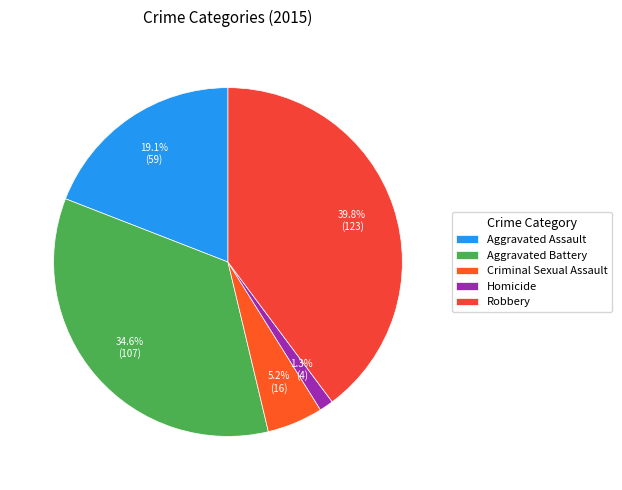

Is it true that Aggravated Assault is 31% of the pie?

False